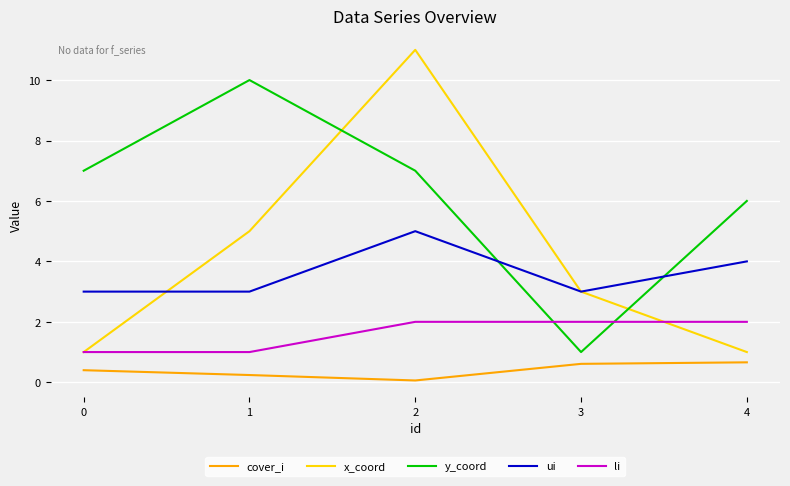

Reading left to right, extract all data points from this chart.

cover_i: 0=0.4	1=0.2	2=0.1	3=0.6	4=0.7
x_coord: 0=1.0	1=5.0	2=11.0	3=3.0	4=1.0
y_coord: 0=7.0	1=10.0	2=7.0	3=1.0	4=6.0
ui: 0=3.0	1=3.0	2=5.0	3=3.0	4=4.0
li: 0=1.0	1=1.0	2=2.0	3=2.0	4=2.0